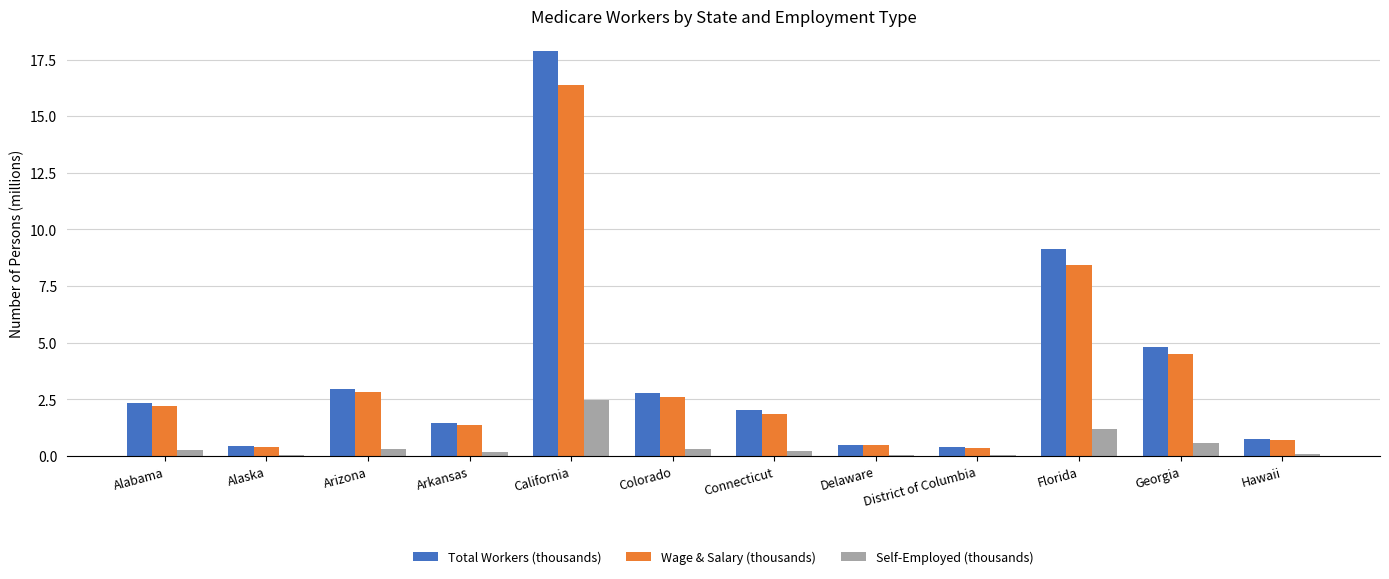

The value of Wage & Salary (thousands) at Hawaii is 0.7. True or false?

True